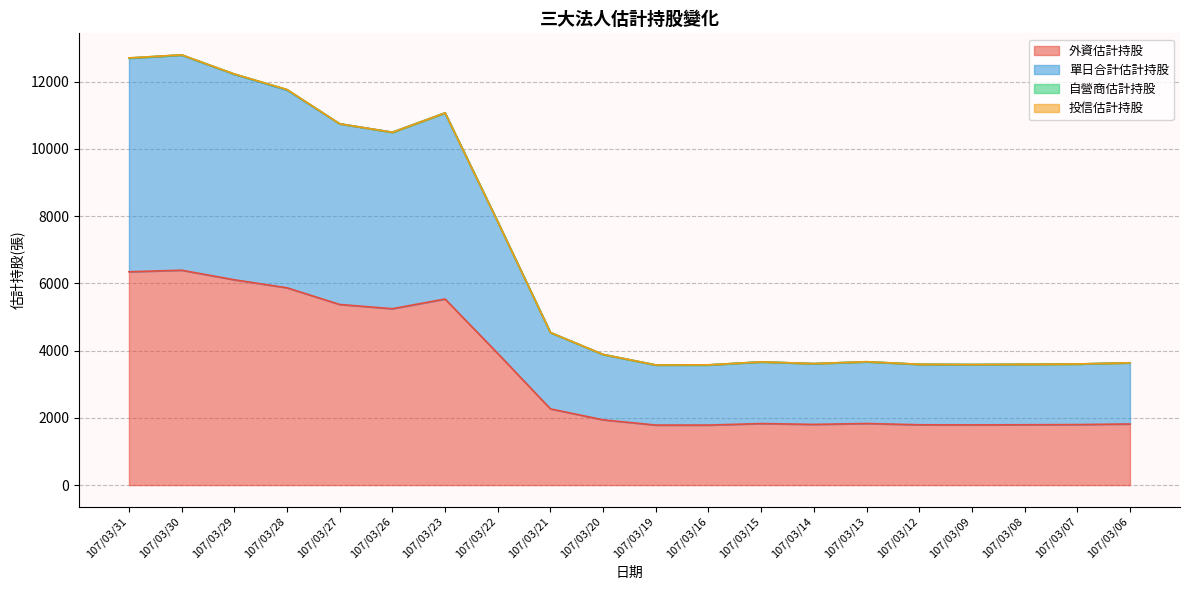

True or false: 單日合計估計持股 has a value of 4865 at 107/03/06.

False